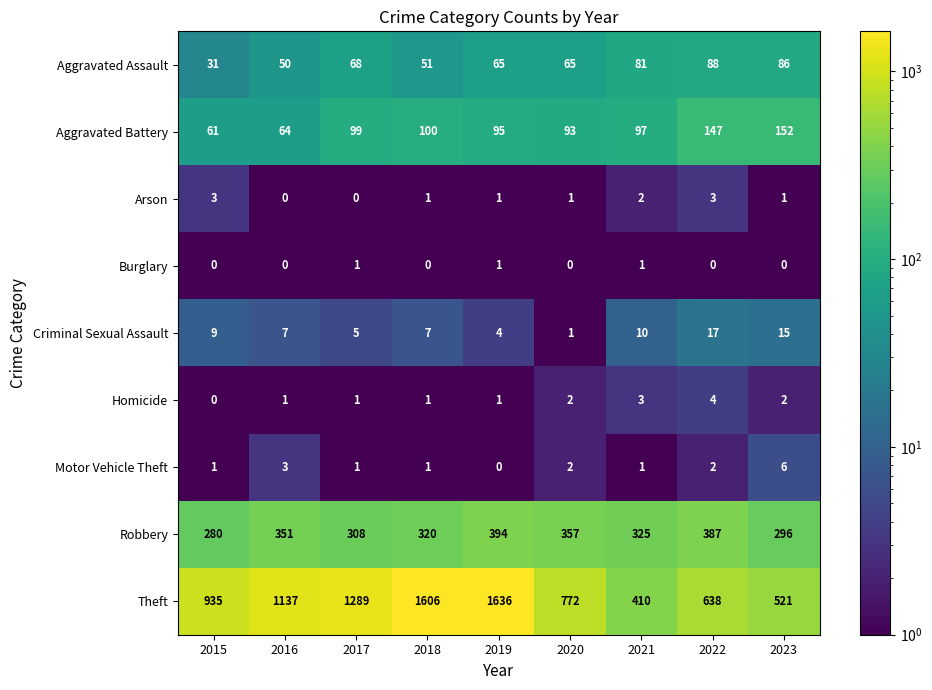

What is the minimum value for Theft?

410